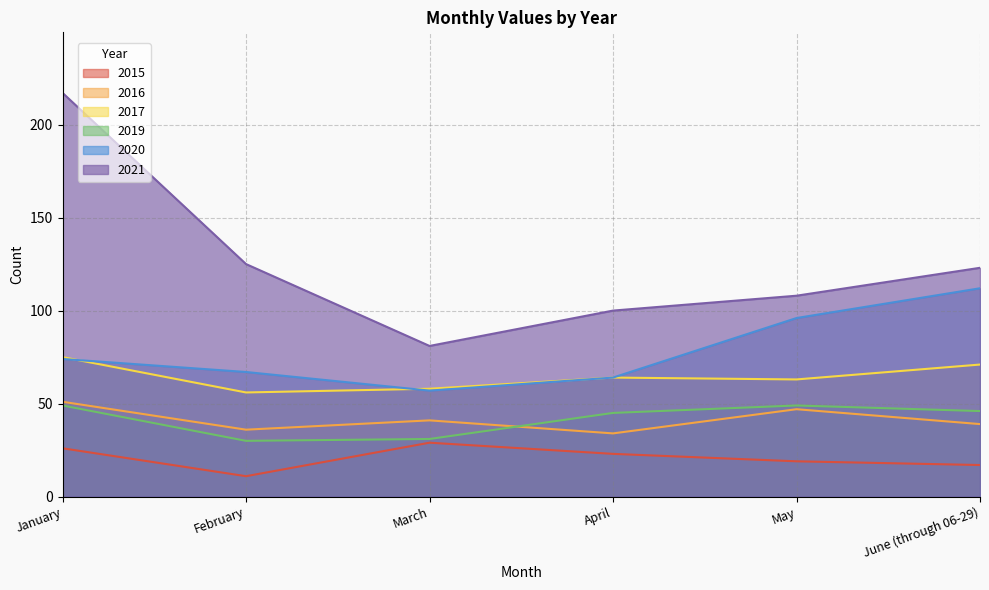

Does the chart have visible grid lines?

Yes